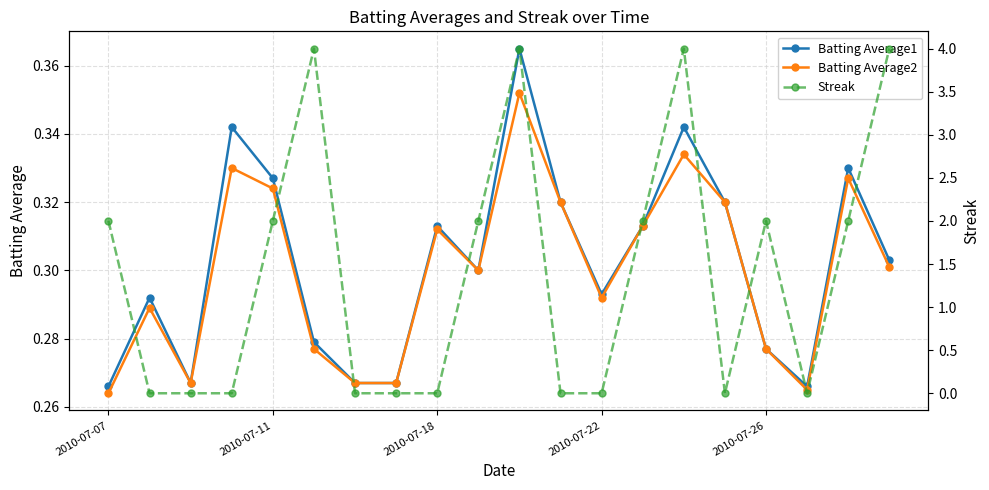

Is it true that Batting Average1 equals 0.1 at 2010-07-26?

False